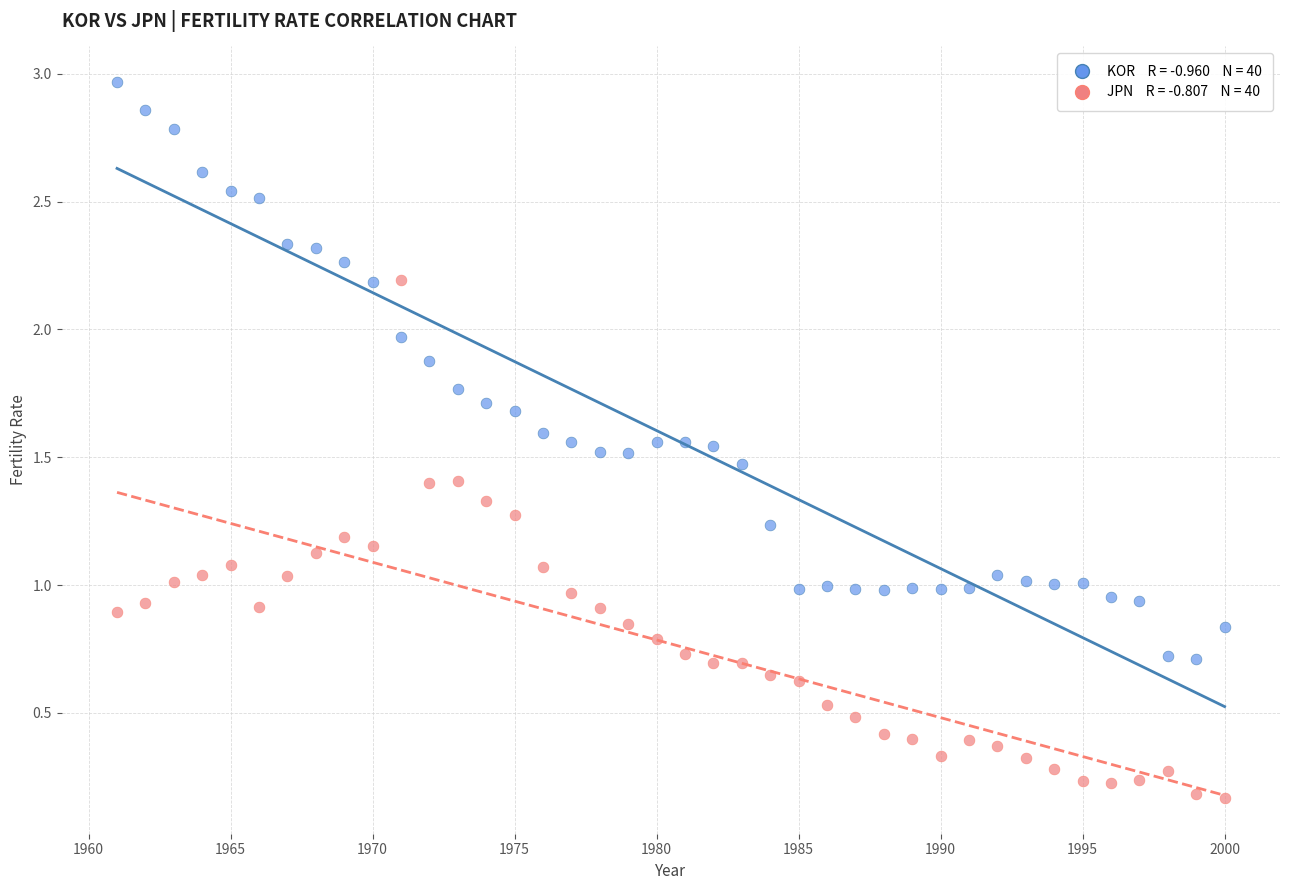

Across all data points, what is the range of Y values (max minus min)?

2.8